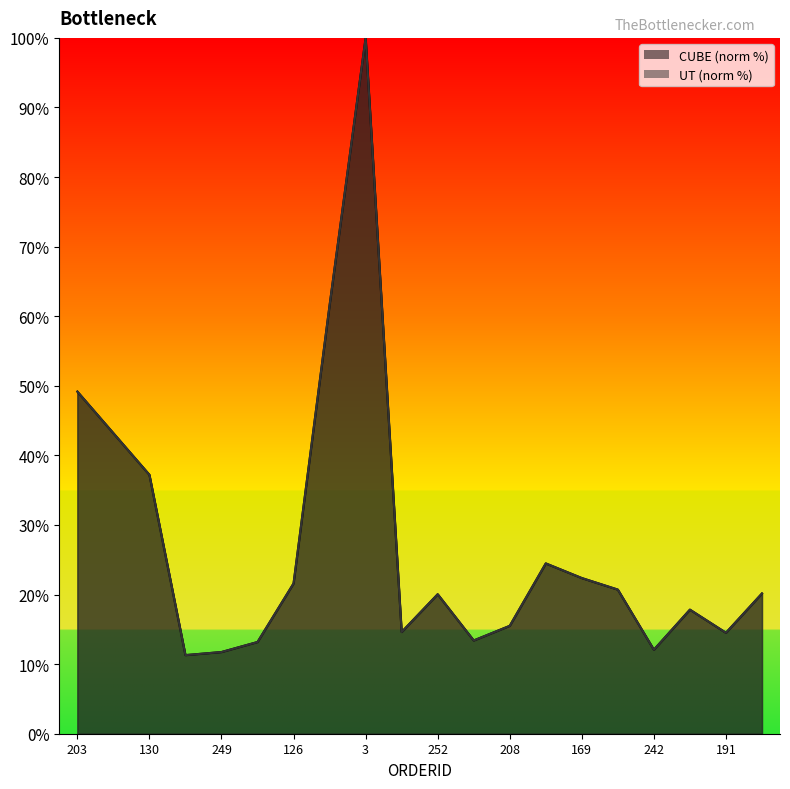

Between which two adjacent categories do UT and CUBE first intersect?

249 and 228